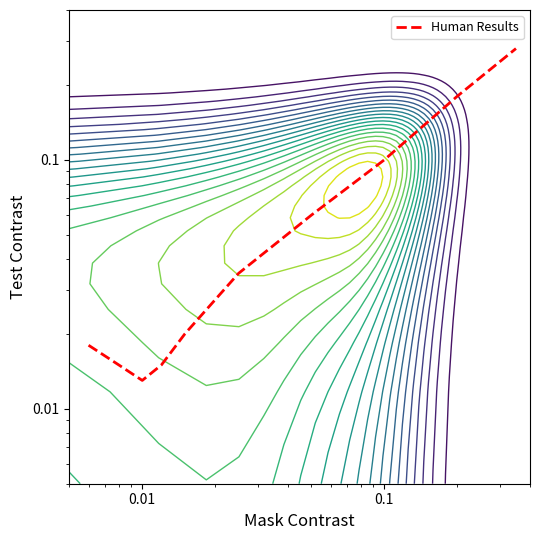

What is the difference between the maximum and minimum values?

0.3